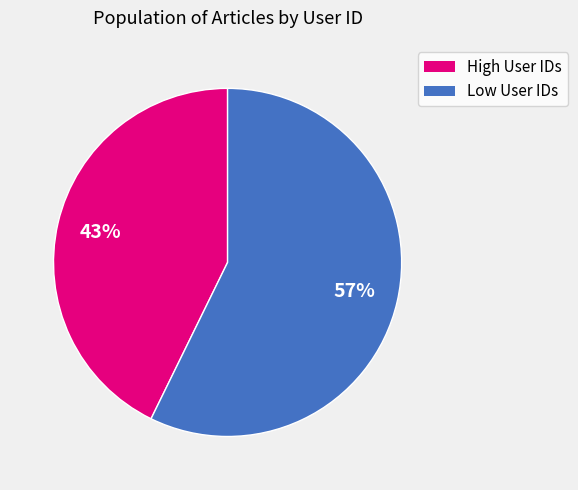

To the nearest percent, what is the average slice percentage?

50%